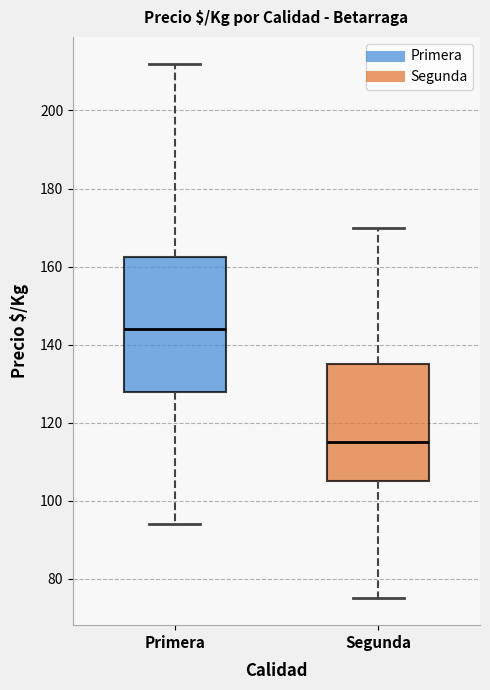

Which box has the lowest median line?

Segunda